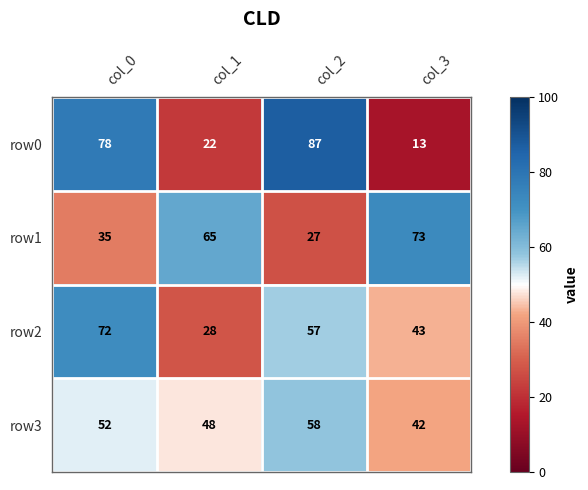

What is the difference between the second highest and second lowest values in the row1 series?

30